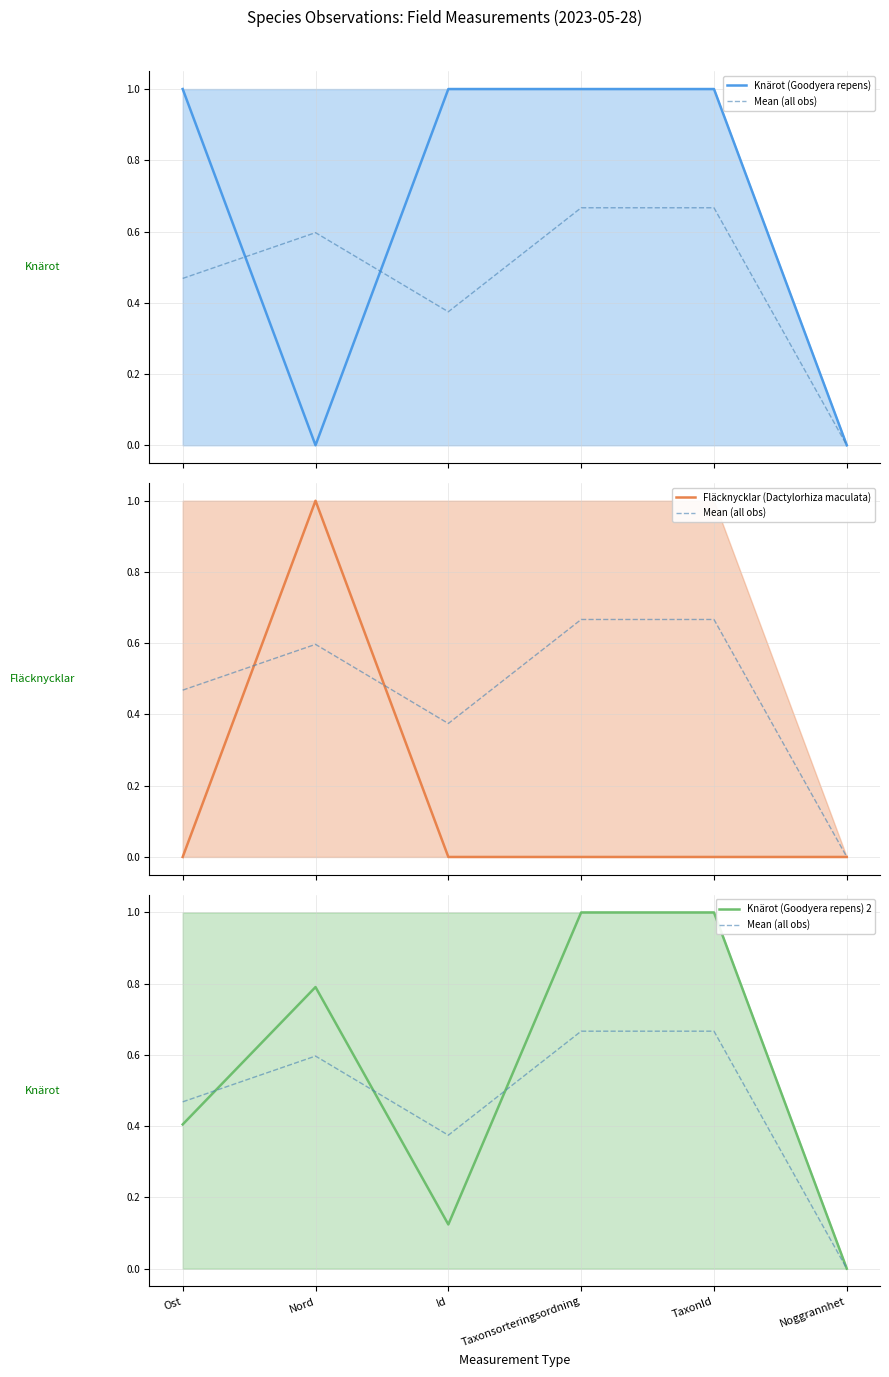

At which category is the sum across all series the highest?

Taxonsorteringsordning